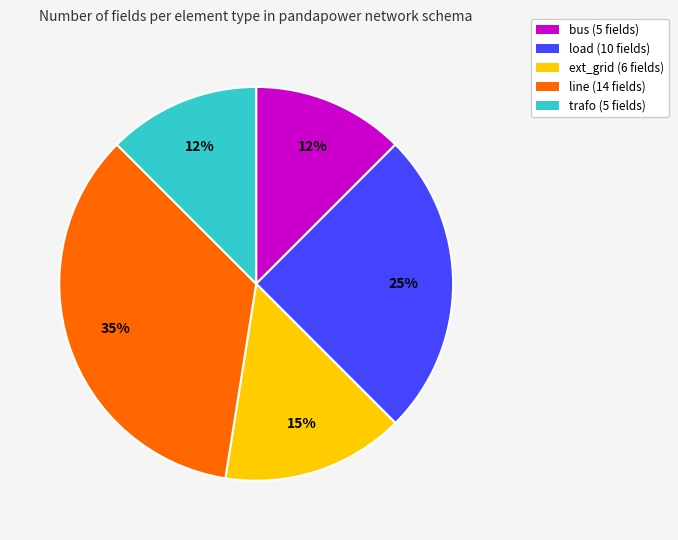

Count the number of slices in the pie.

5